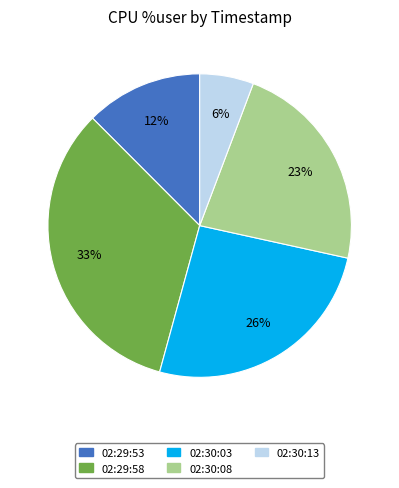

Is there a majority slice in this chart?

No